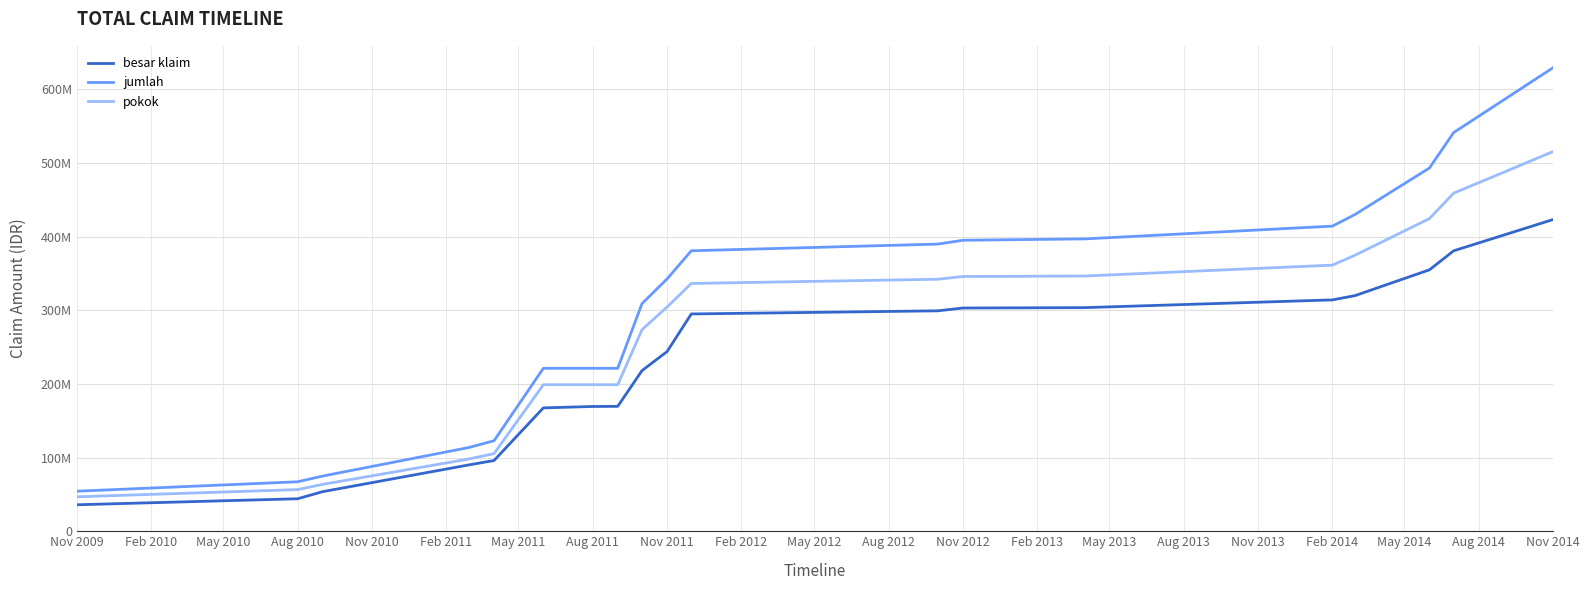

What is the value of the besar klaim point at the 18th from the left?

380661252